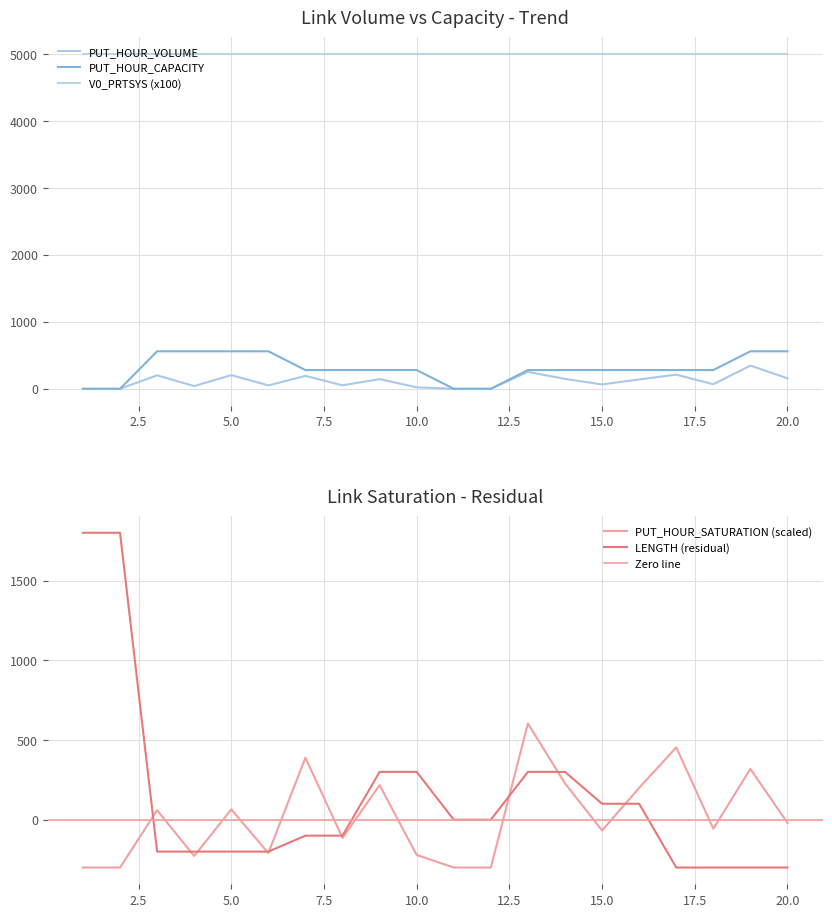

How many values in the PUT_HOUR_CAPACITY series are below 280?

4